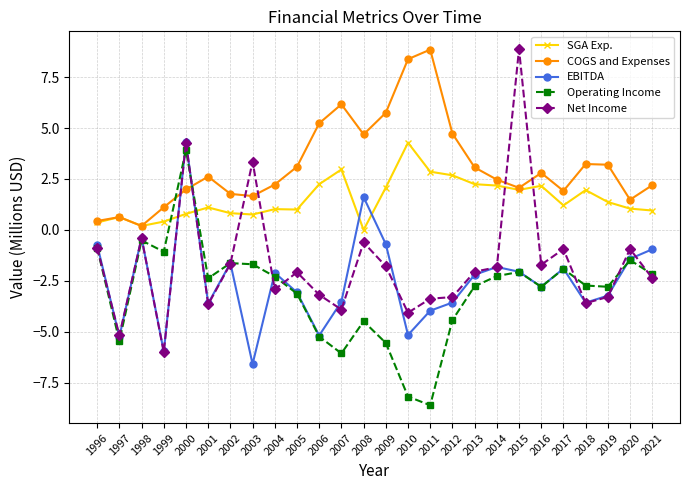

What is the minimum value shown in the chart?

-8.6